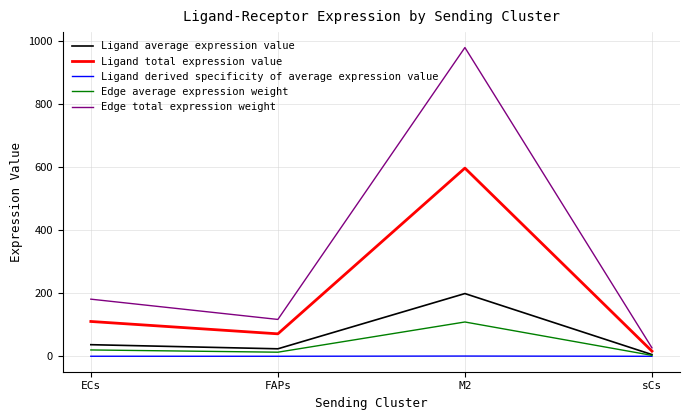

Rank the series at FAPs from lowest to highest value.

Ligand derived specificity of average expression value, Edge average expression weight, Ligand average expression value, Ligand total expression value, Edge total expression weight